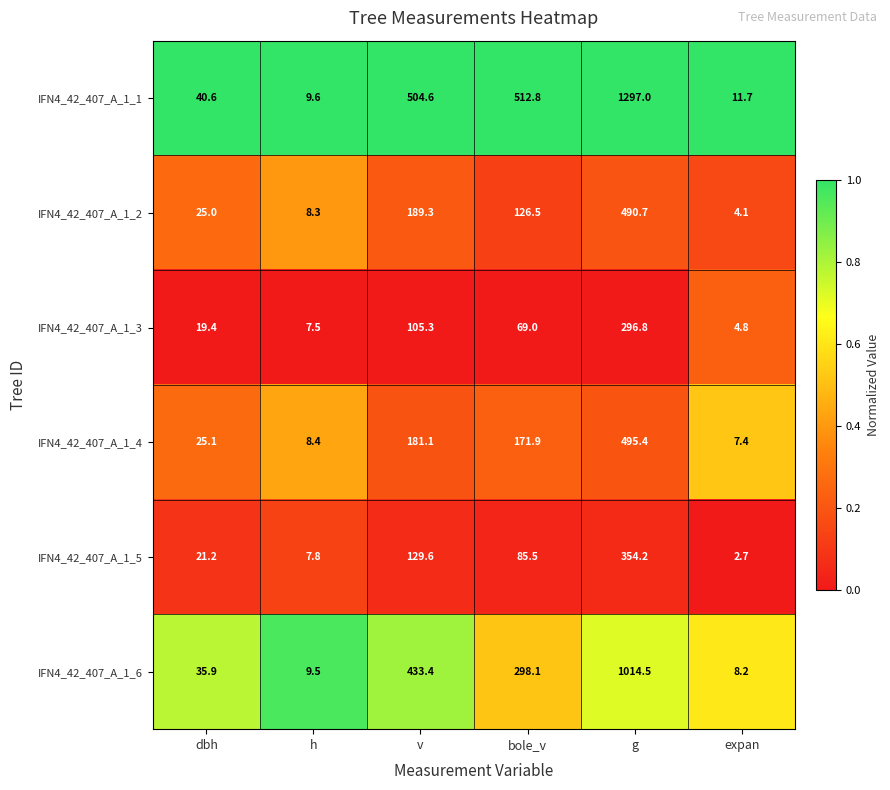

Is it true that IFN4_42_407_A_1_6 equals 587.8 at v?

False